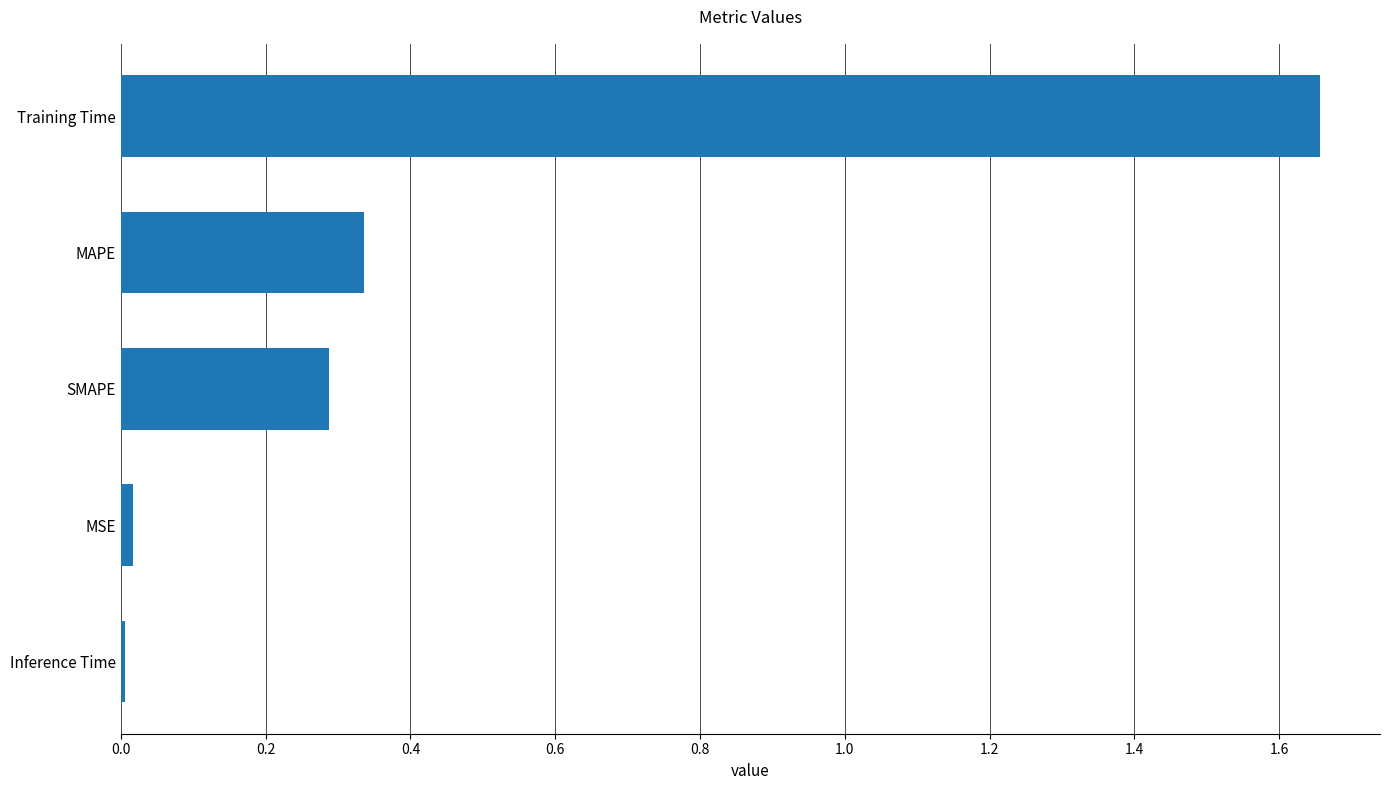

What is the average value?

0.5